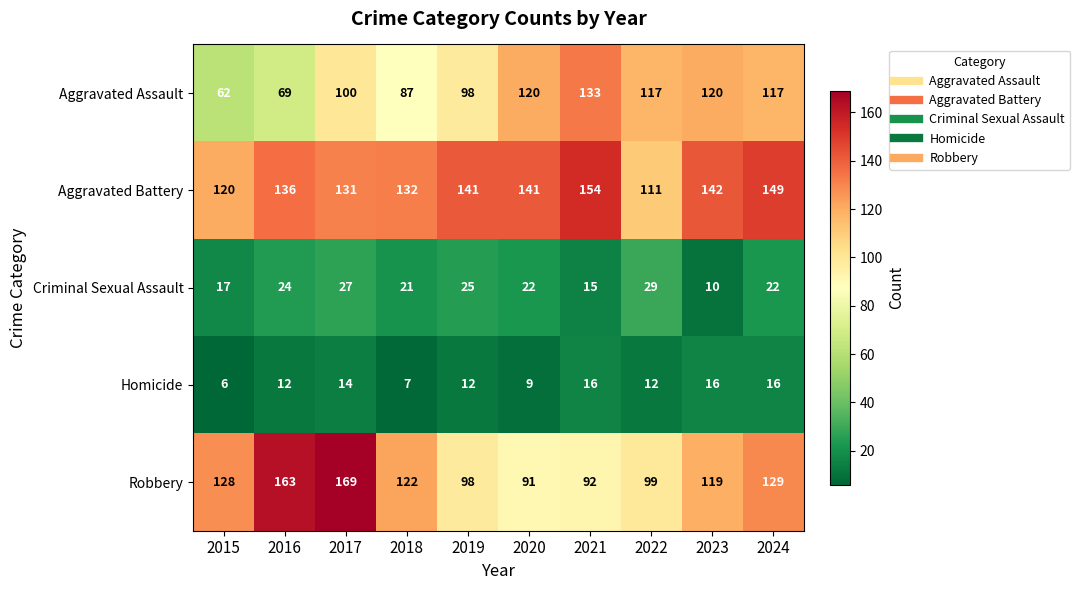

At which label is Robbery closest to 130?

2024